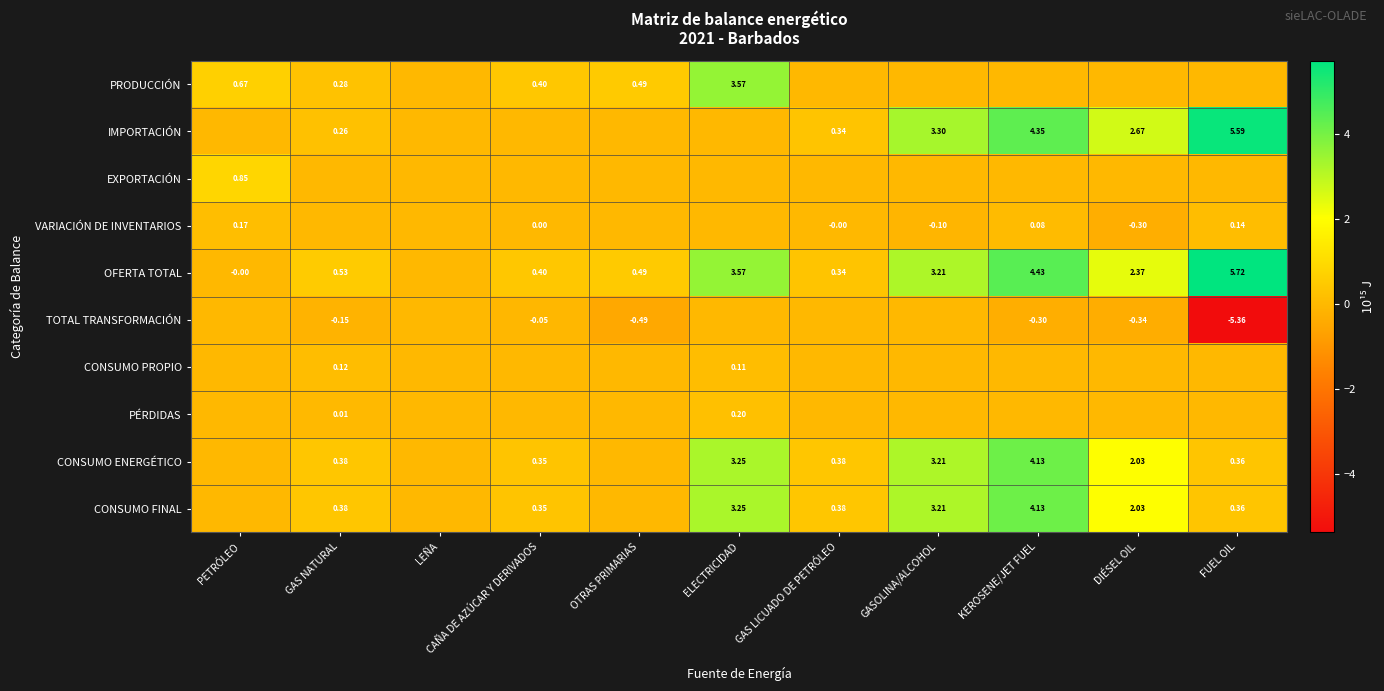

Which category has the highest value in the PRODUCCIÓN series?

ELECTRICIDAD